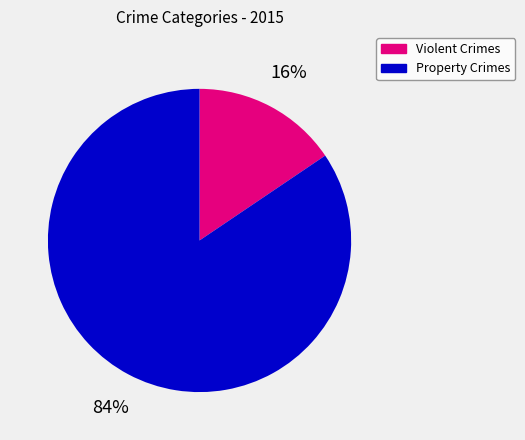

Does any single category account for the majority?

Yes